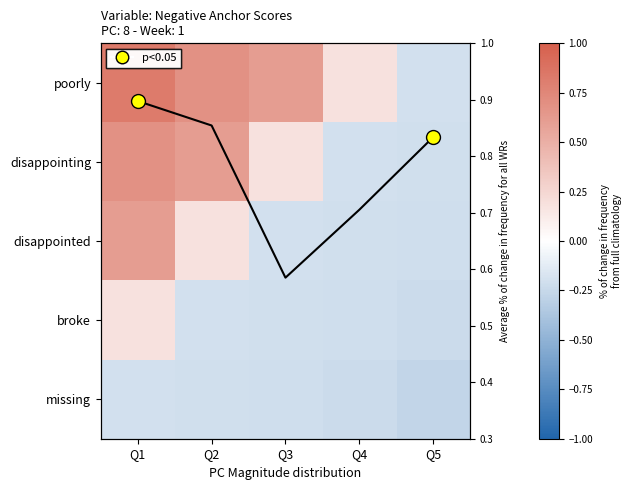

Between Q1 and Q5, which is larger?

Q1